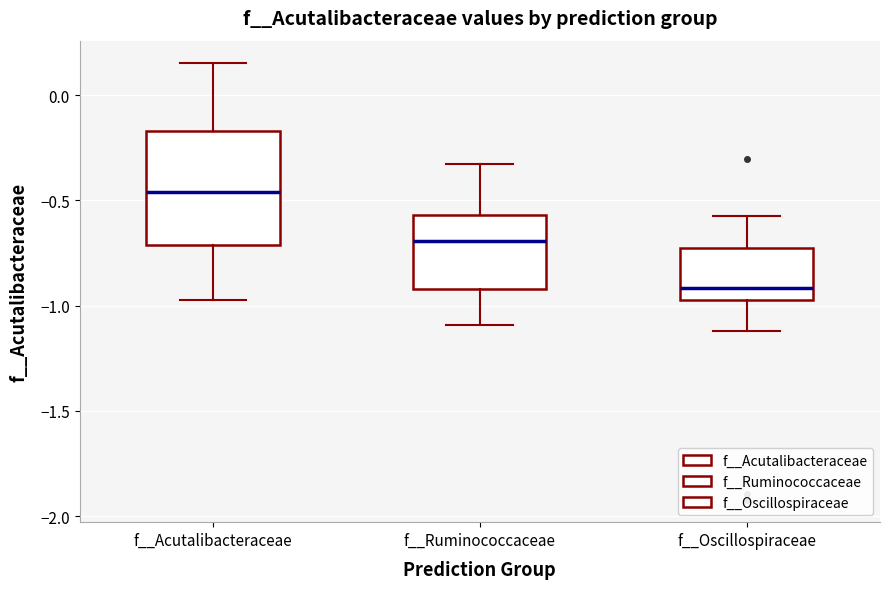

Comparing the boxes themselves (not the whiskers), which one is the tallest?

f__Acutalibacteraceae